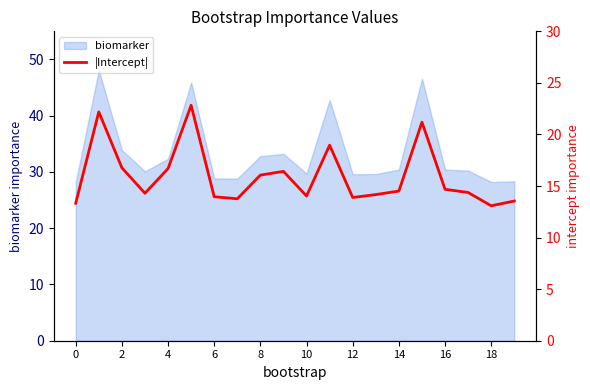

True or false: biomarker has a value of 32.3 at 4.

True